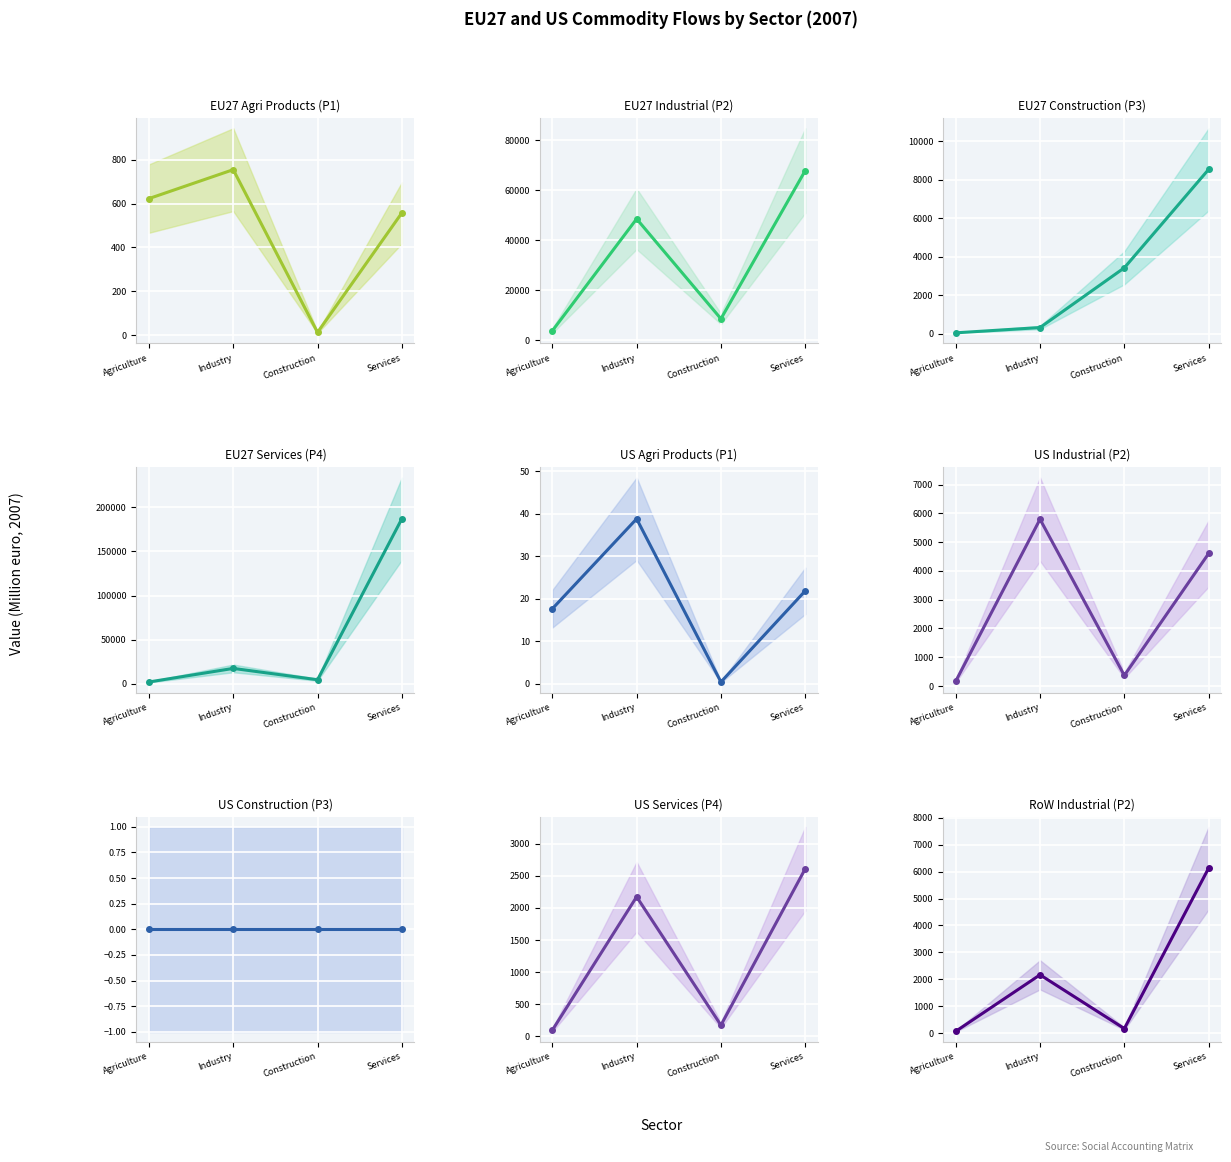

Which series has the largest range (max minus min)?

EU27 Services (P4)